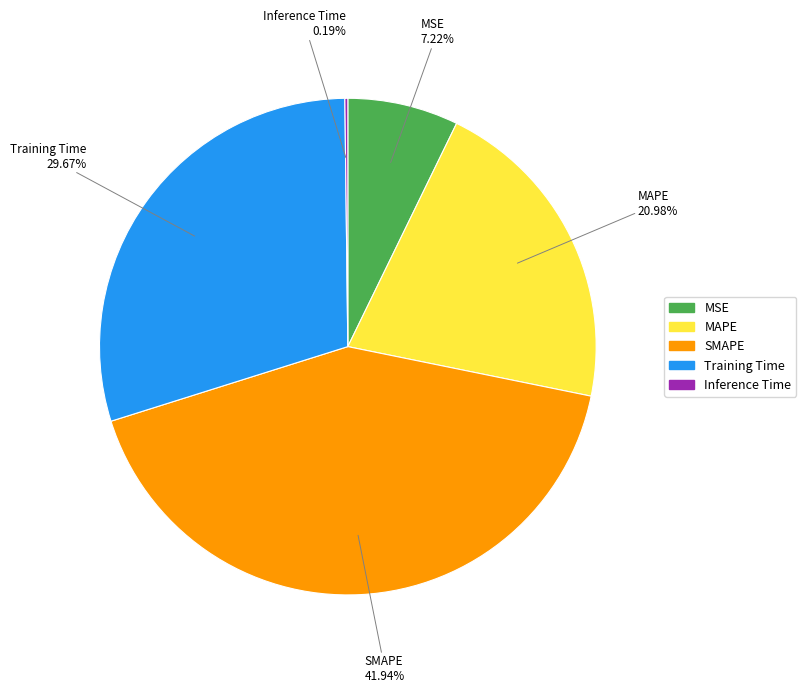

Does Training Time account for over 50% of the chart?

No